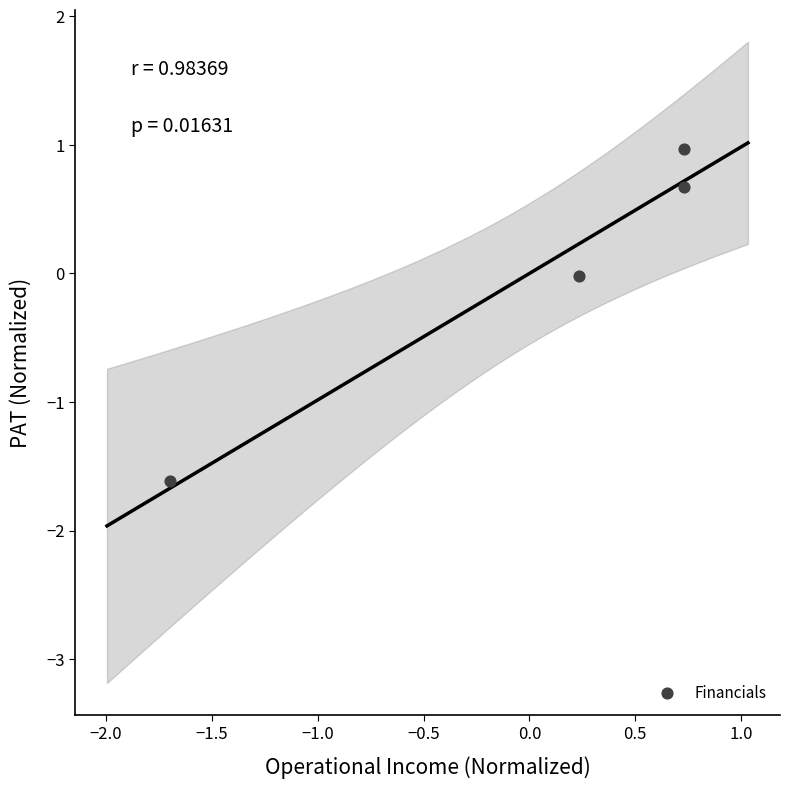

What is the range of Y values (max minus min)?

2.6